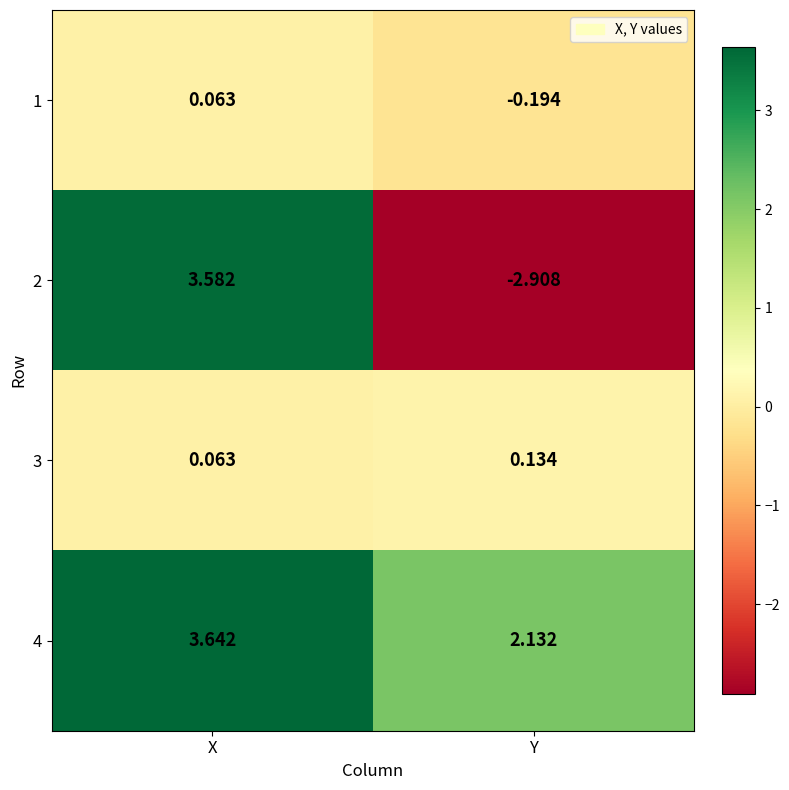

Which category has the lowest value across all series?

Y